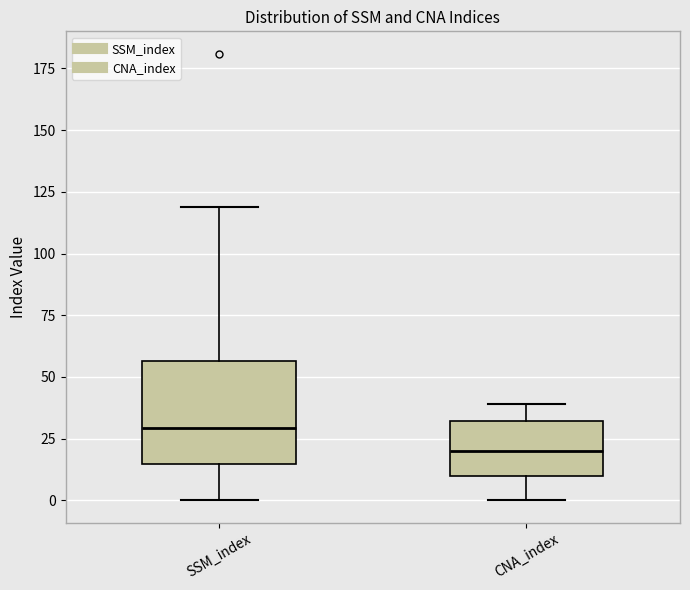

Which box's median line is the highest?

SSM_index